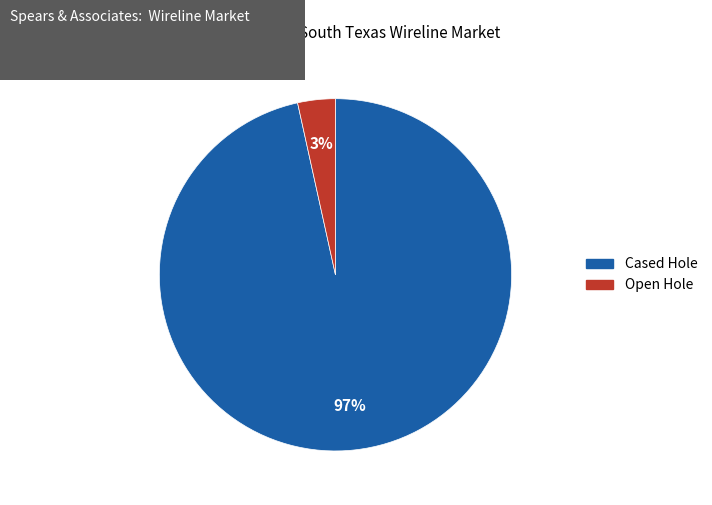

To the nearest percent, what is the average slice percentage?

50%